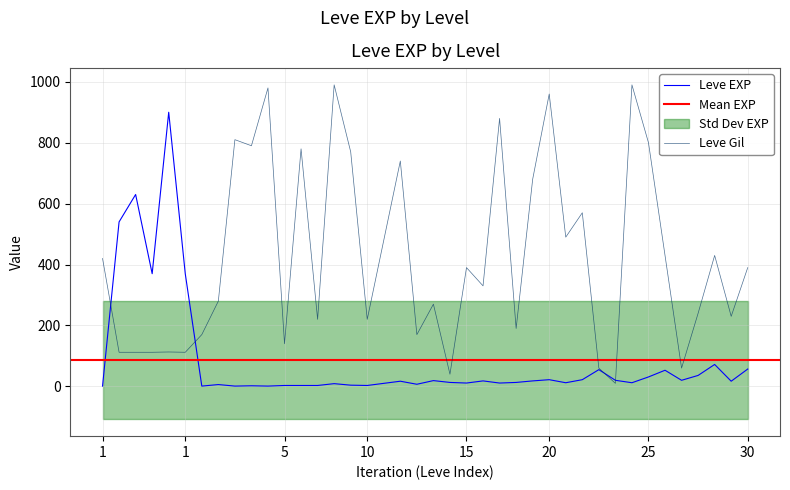

At which label is Leve EXP closest to 450?

1